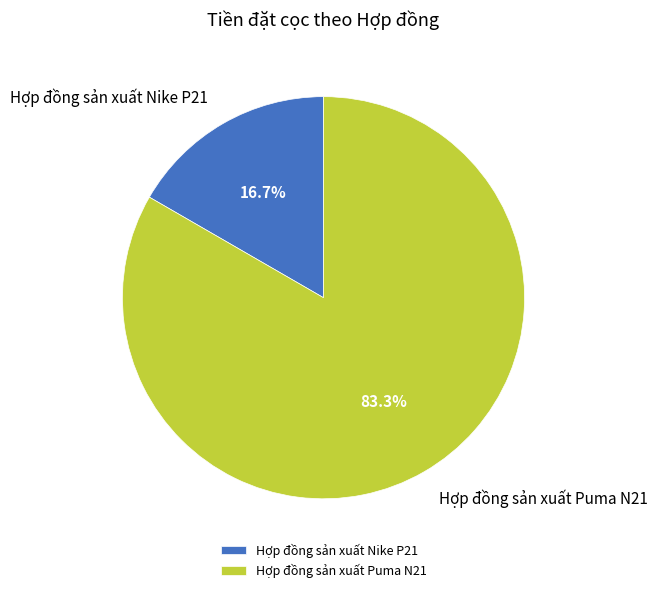

Which has a higher value, Hợp đồng sản xuất Puma N21 or Hợp đồng sản xuất Nike P21?

Hợp đồng sản xuất Puma N21